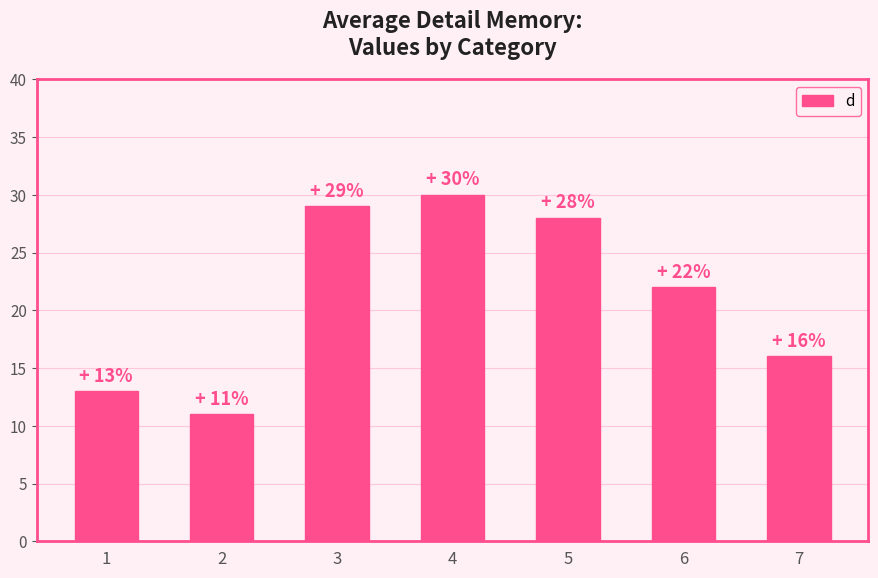

How many bars are there in total?

7